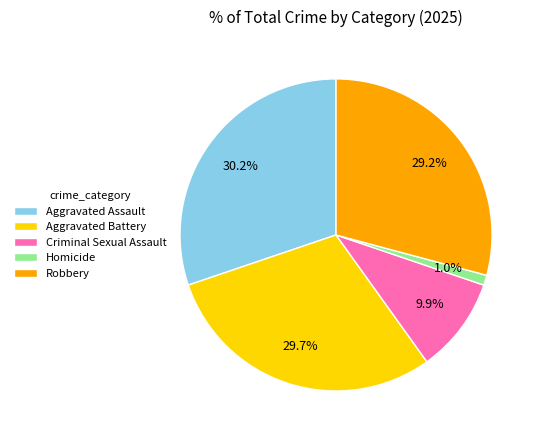

To the nearest percent, what is the difference between the largest and smallest slice percentages?

29%